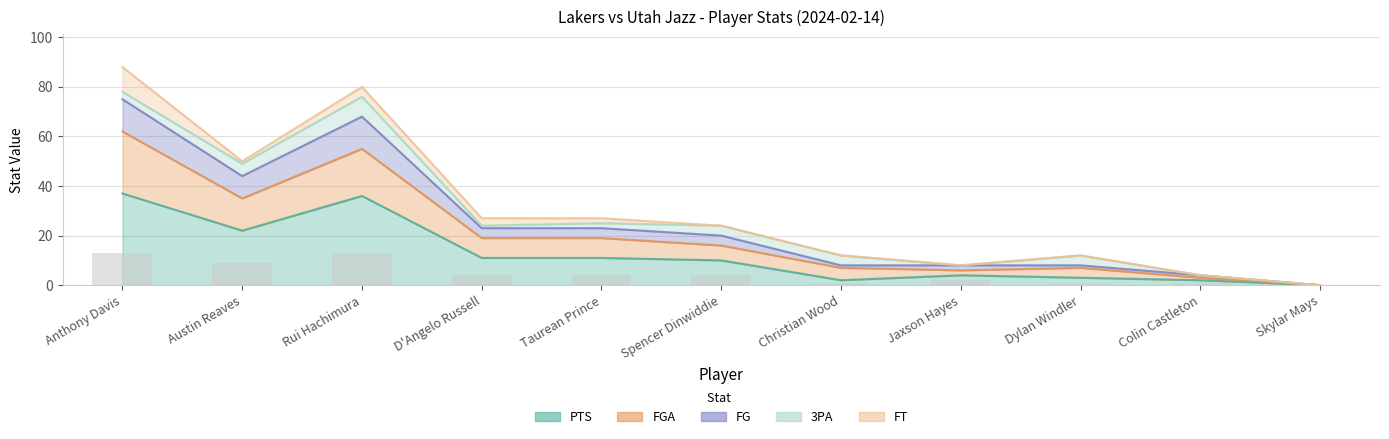

Rank the categories by FG value from lowest to highest.

Skylar Mays, Christian Wood, Dylan Windler, Colin Castleton, Jaxson Hayes, D'Angelo Russell, Taurean Prince, Spencer Dinwiddie, Austin Reaves, Anthony Davis, Rui Hachimura